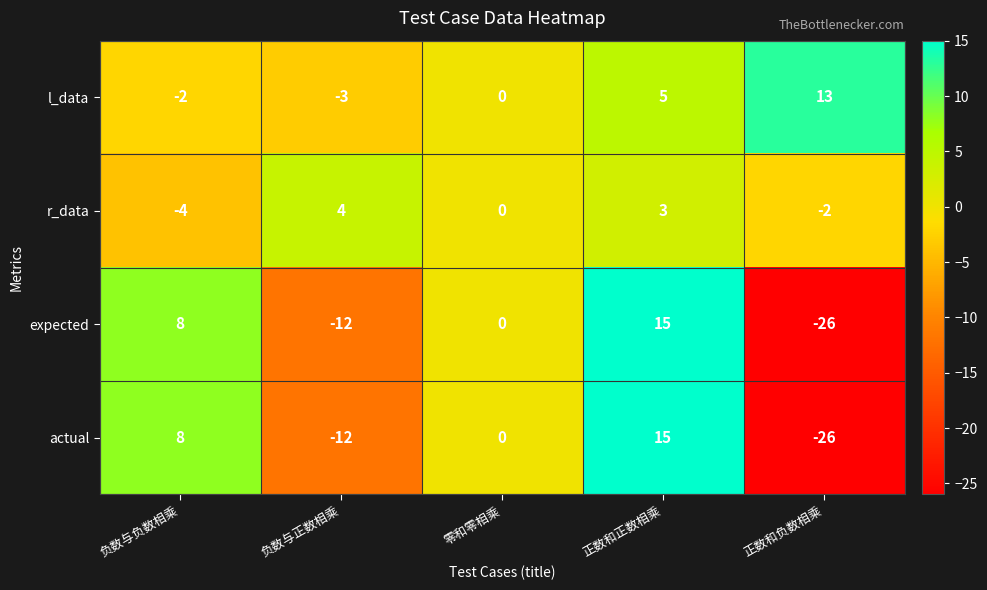

How many values in actual are below zero?

2